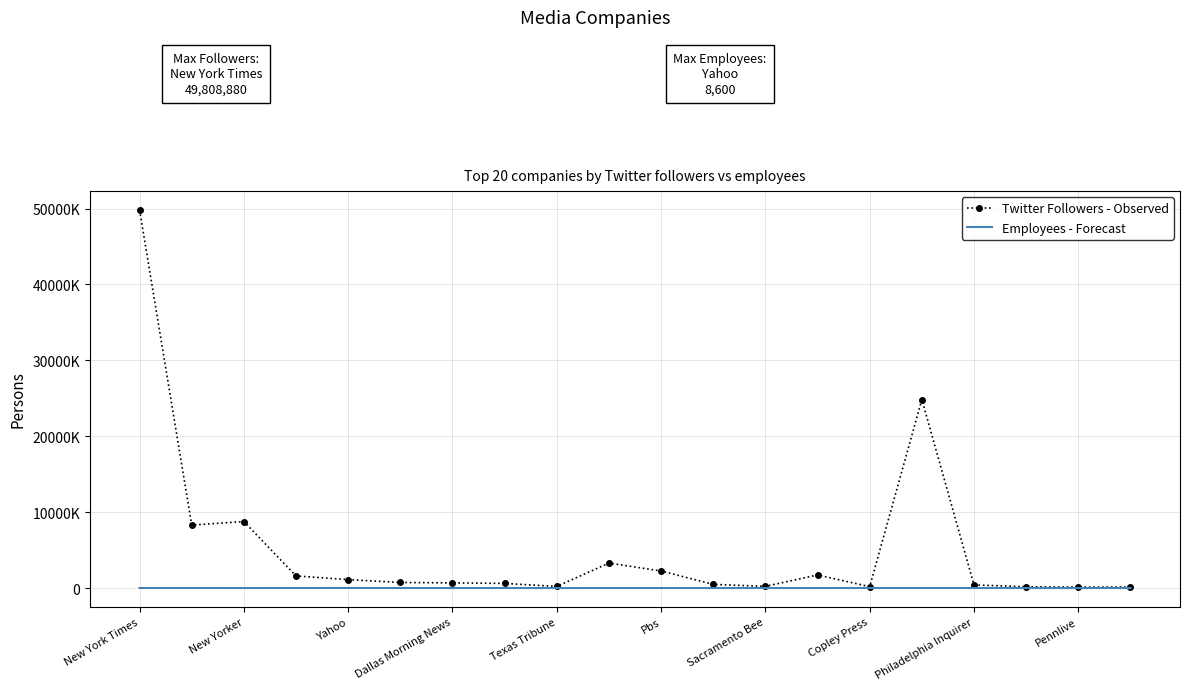

What are all the series names shown in the legend?

Twitter Followers - Observed, Employees - Forecast